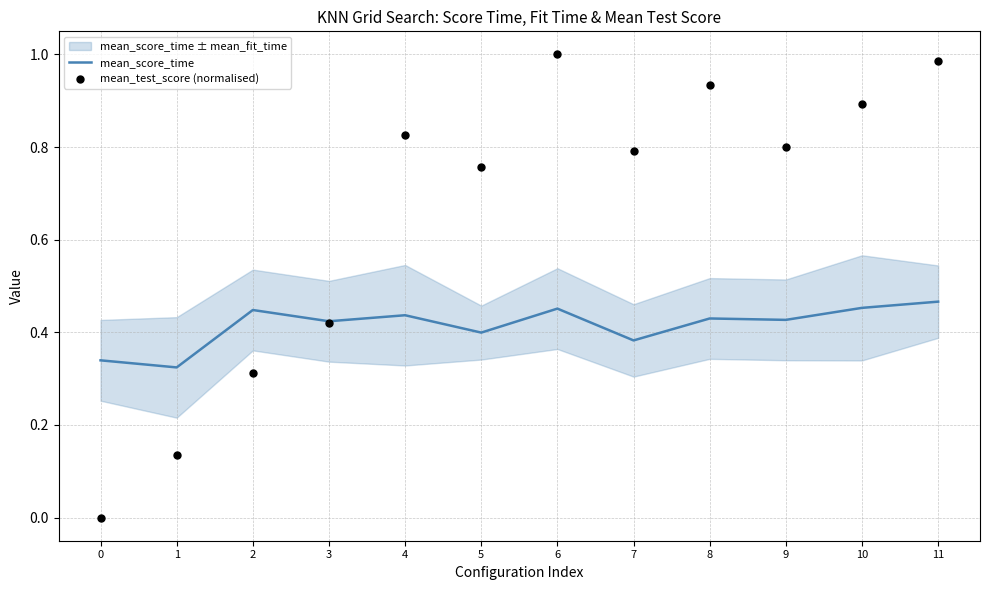

Which series reaches the maximum Y coordinate?

mean_test_score (normalised)